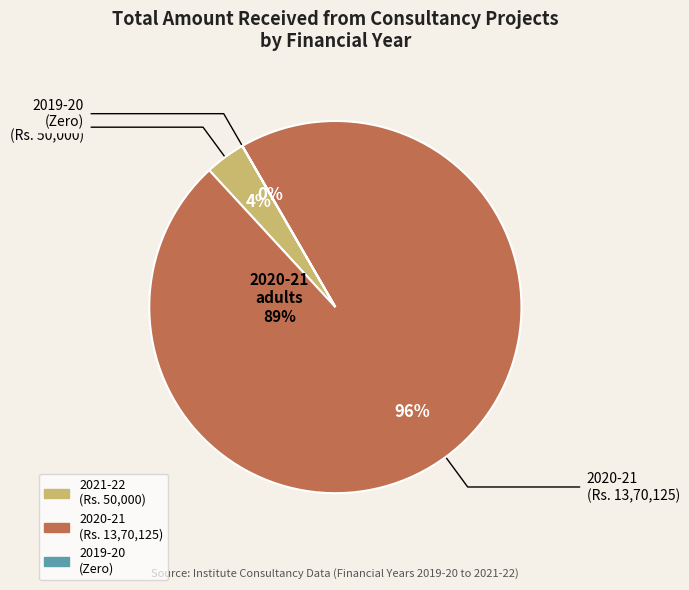

Count the number of slices in the pie.

2